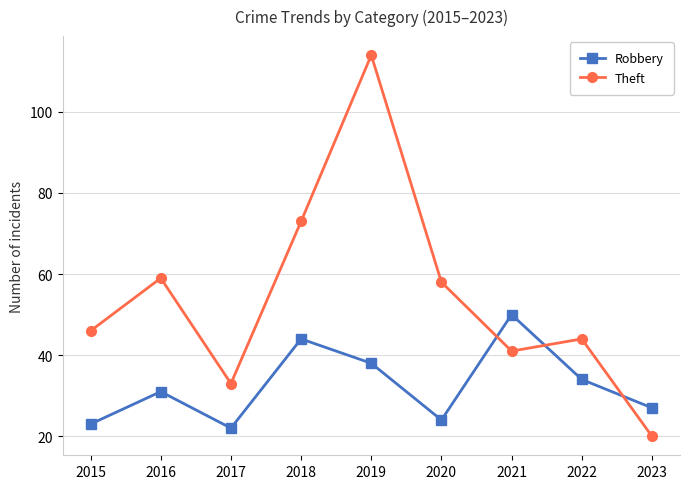

Between 2016 and 2018, which series saw the biggest shift?

Theft